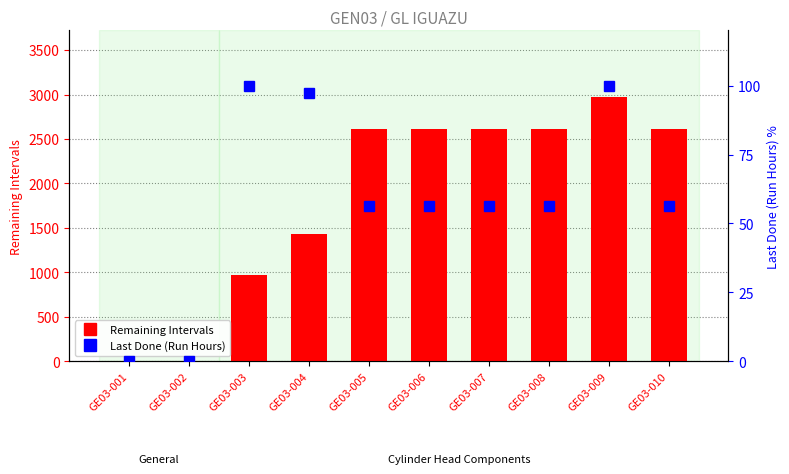

The value of Remaining Intervals at GE03-007 is 1247.6. True or false?

False